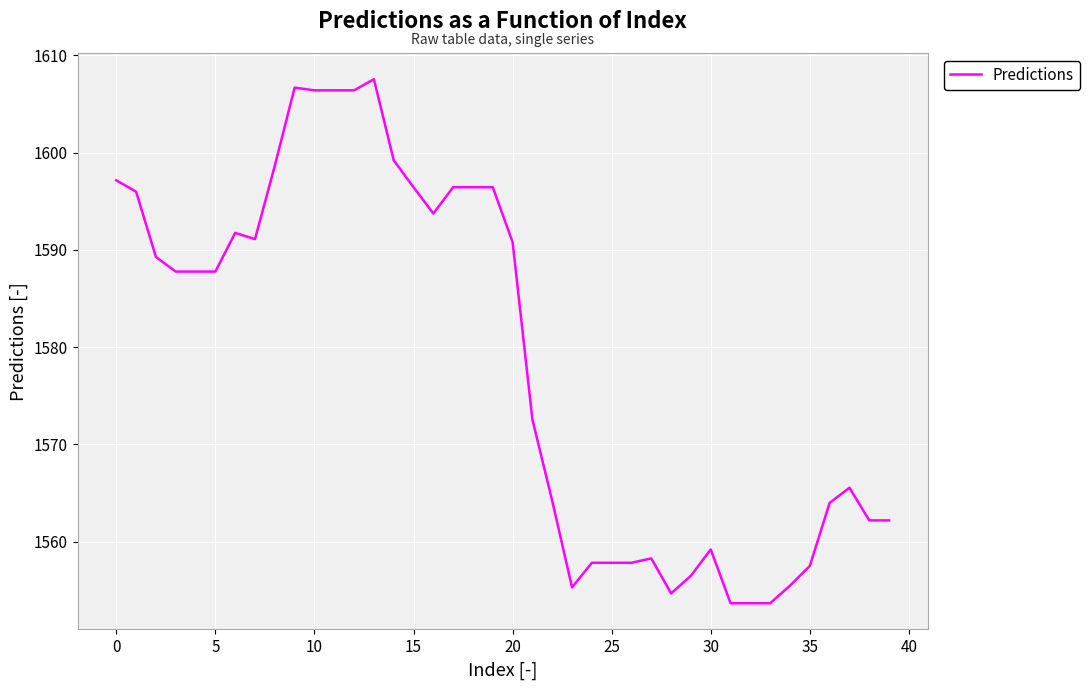

What is the maximum value shown in the chart?

1607.5